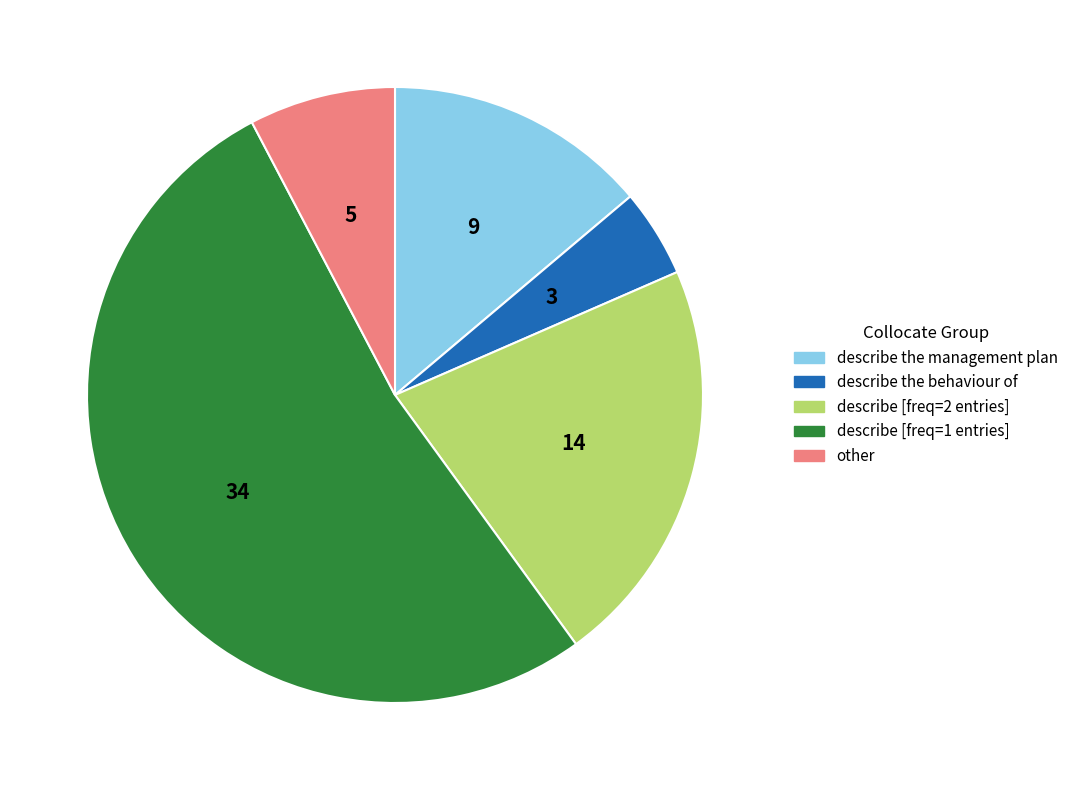

The describe [freq=2 entries] slice represents 15% of the pie. True or false?

False